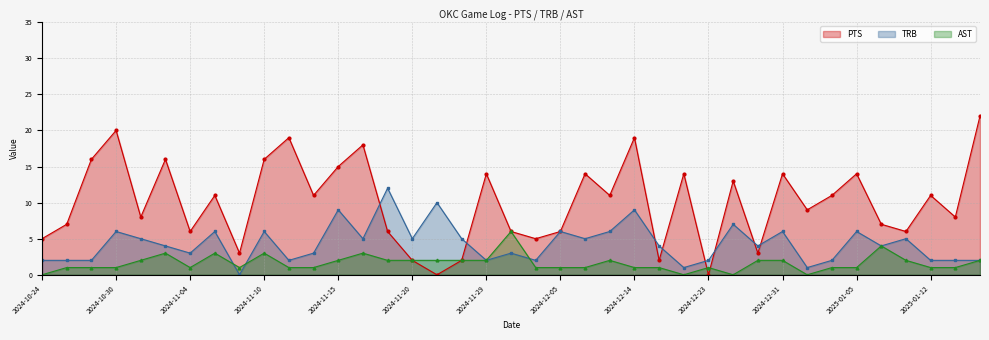

At which category does AST reach its first local peak?

2024-11-02